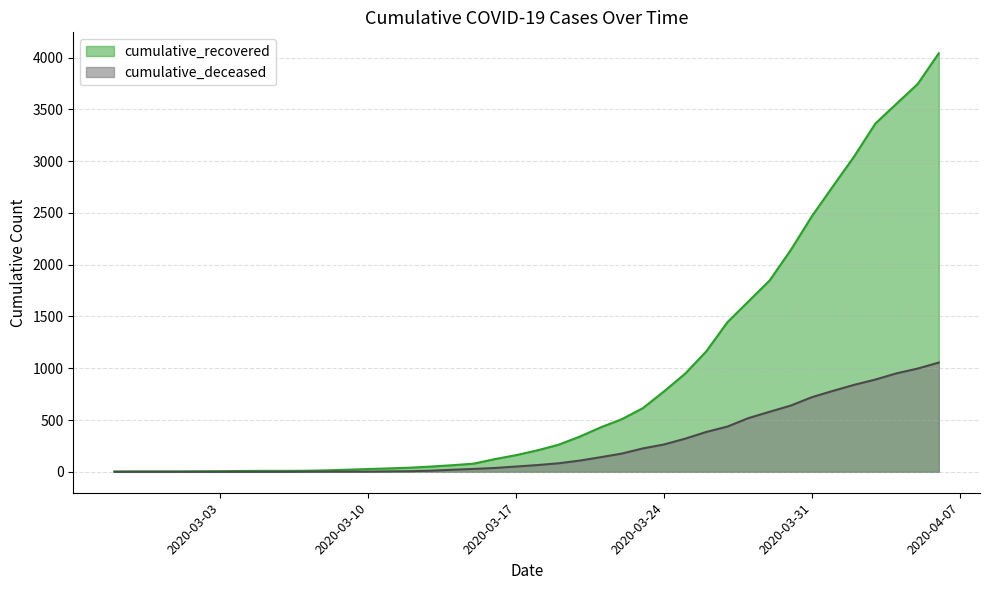

Reading left to right, list all the values displayed in this chart.

cumulative_recovered: 3	4	4	4	5	6	8	9	9	10	14	20	27	33	40	51	64	79	123	161	207	261	339	429	508	615	777	948	1164	1445	1647	1849	2143	2470	2760	3047	3364	3555	3745	4042
cumulative_deceased: 0	0	0	0	0	0	0	0	0	1	2	2	2	4	6	11	20	28	37	51	65	82	108	141	176	226	264	320	385	437	519	580	640	721	782	840	891	951	997	1055